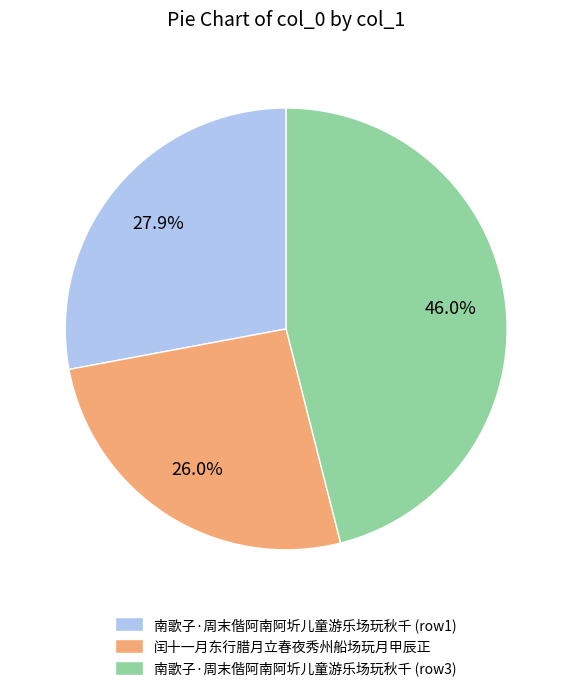

Does 闰十一月东行腊月立春夜秀州船场玩月甲辰正 represent more than half of the total?

No